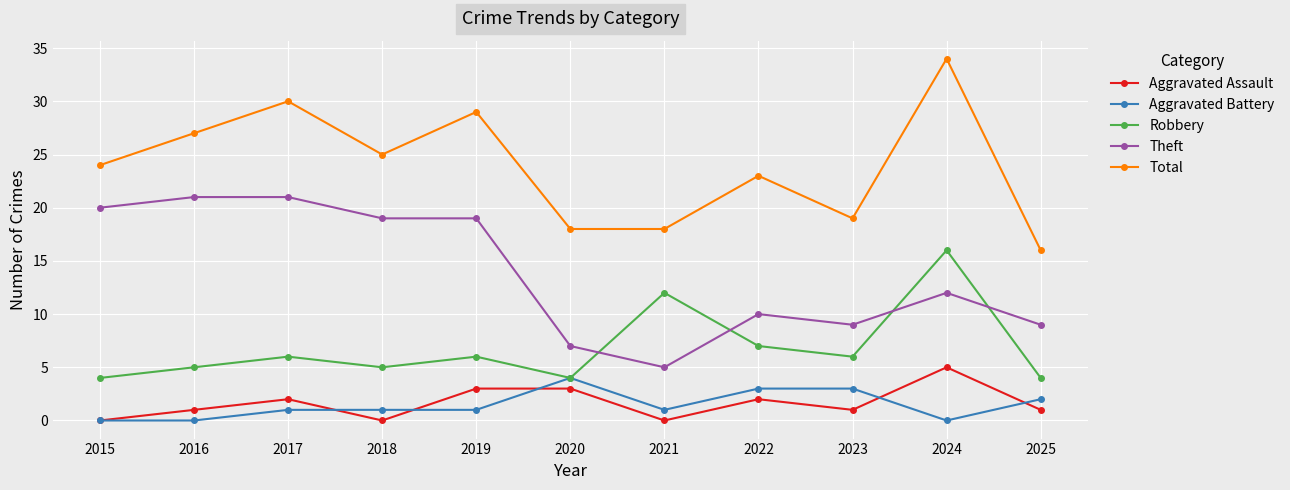

Which series has the widest spread of values?

Total